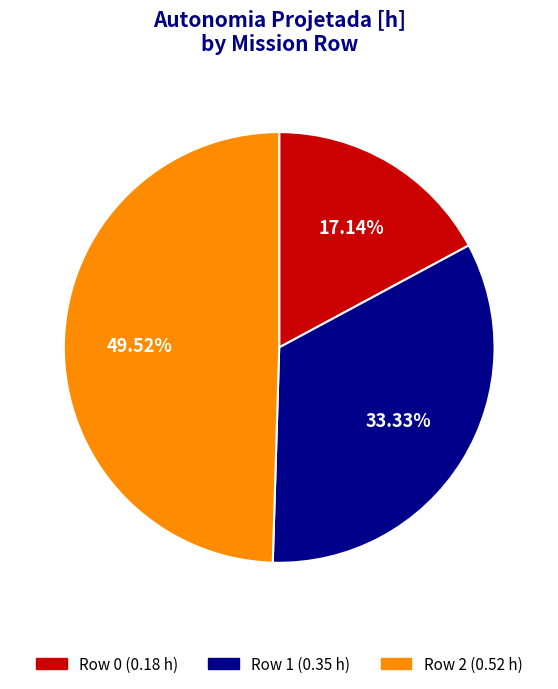

Is it true that Row 2 is 50% of the pie?

True